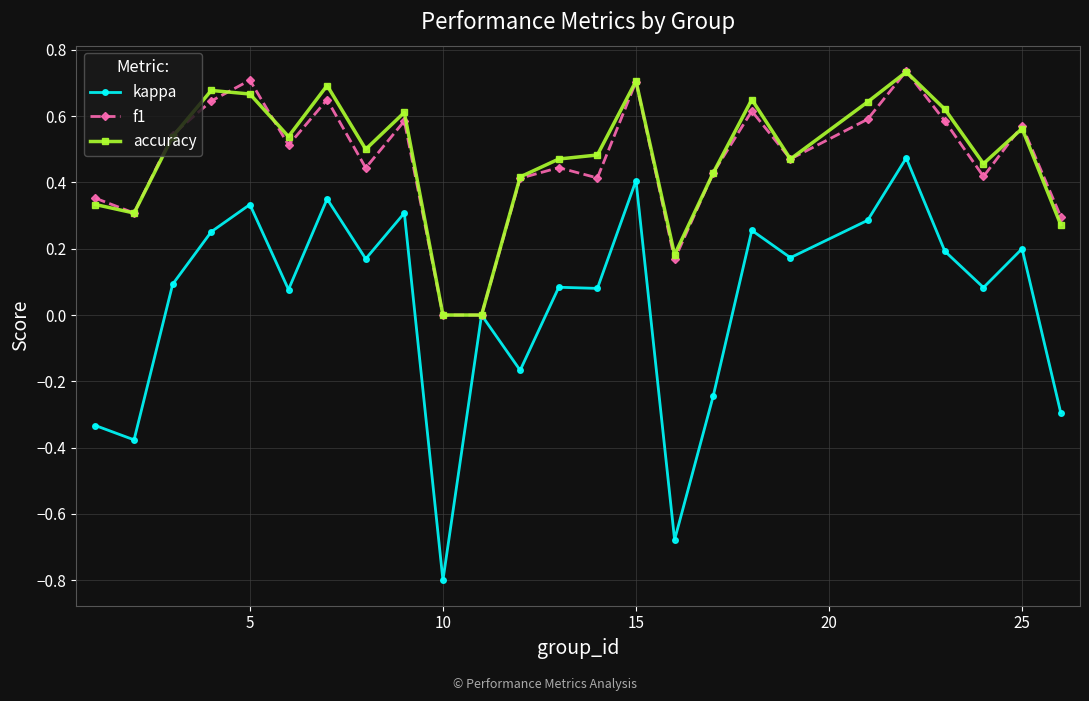

What is the minimum value shown in the chart?

-0.8